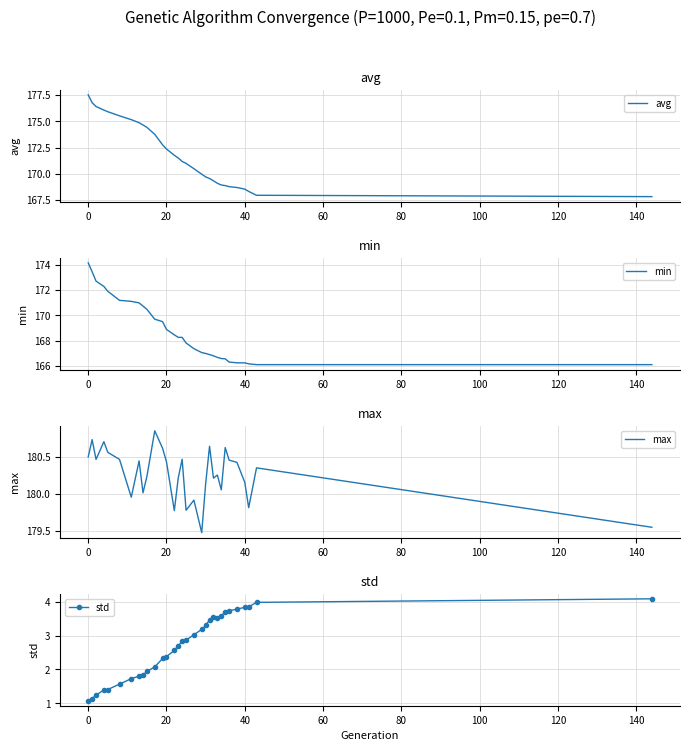

What is the maximum value for avg?

177.5